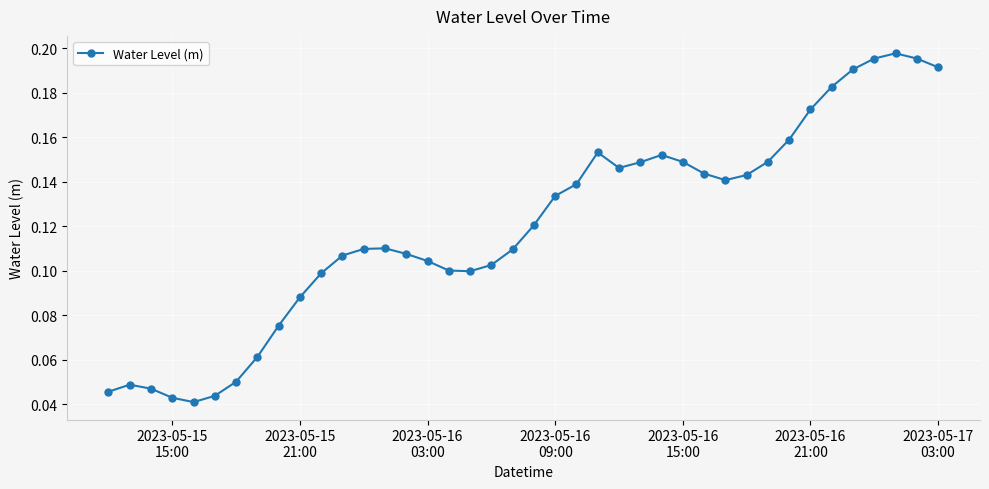

Count the values in the range 0 to 1.

40